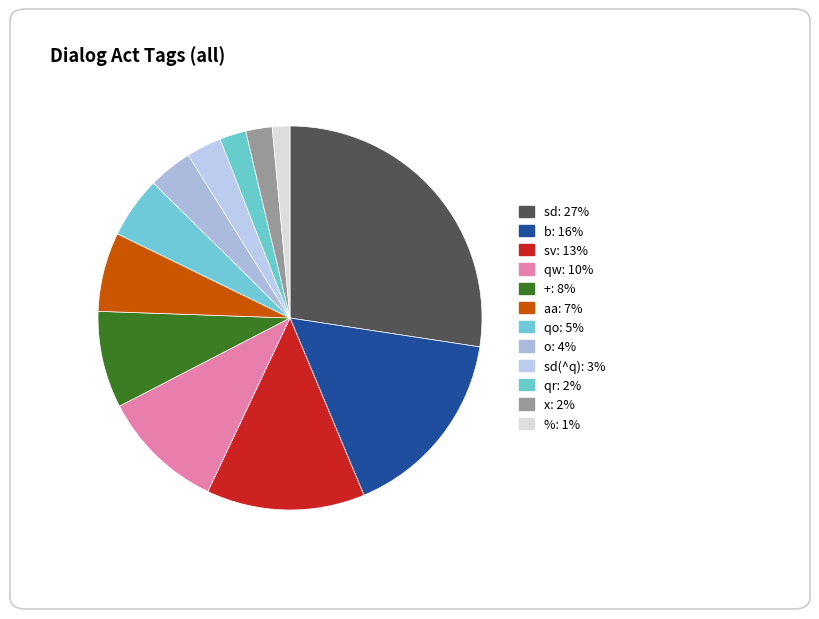

How many slices are in this pie chart?

12